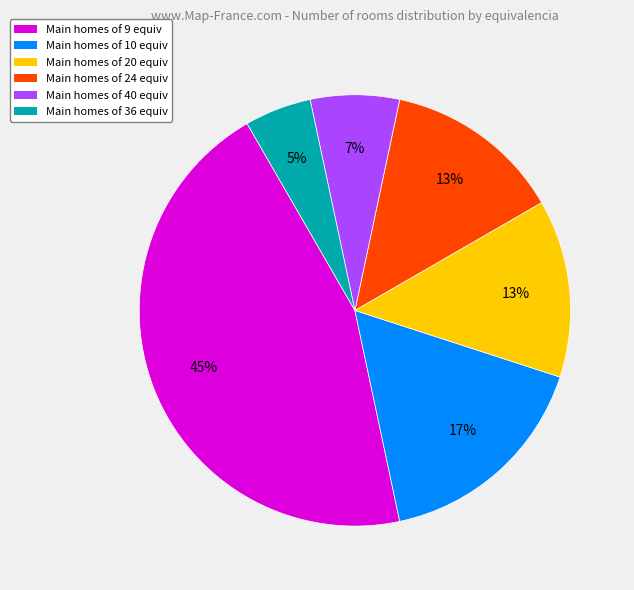

To the nearest percent, what is the average slice percentage?

17%